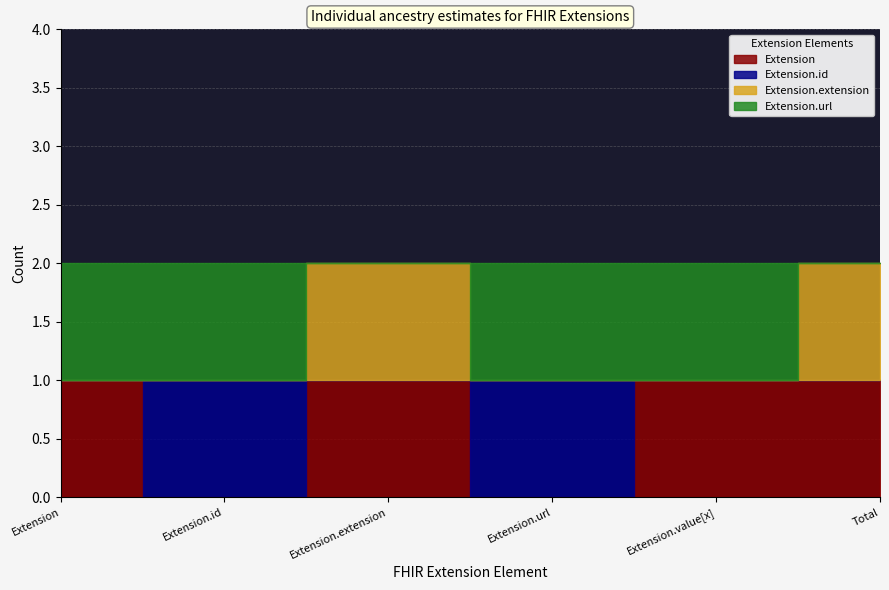

Is the value of Extension.id at Extension.value[x] greater than the value of Extension at Extension.id?

No